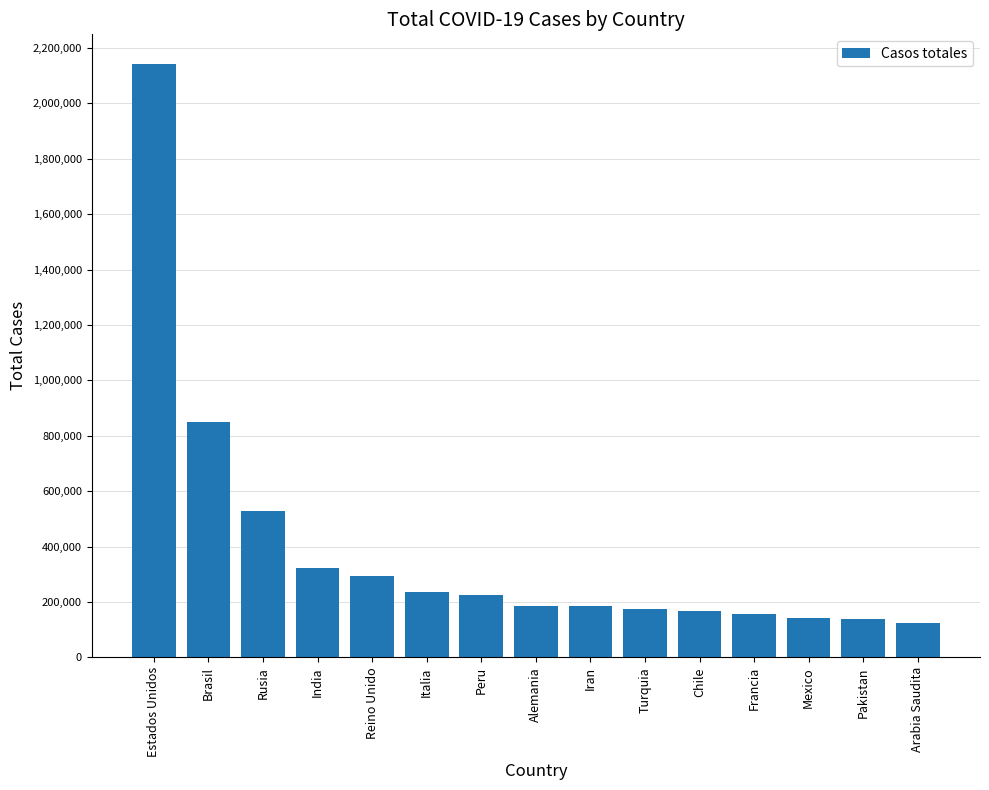

What is the minimum value shown in the chart?

123308